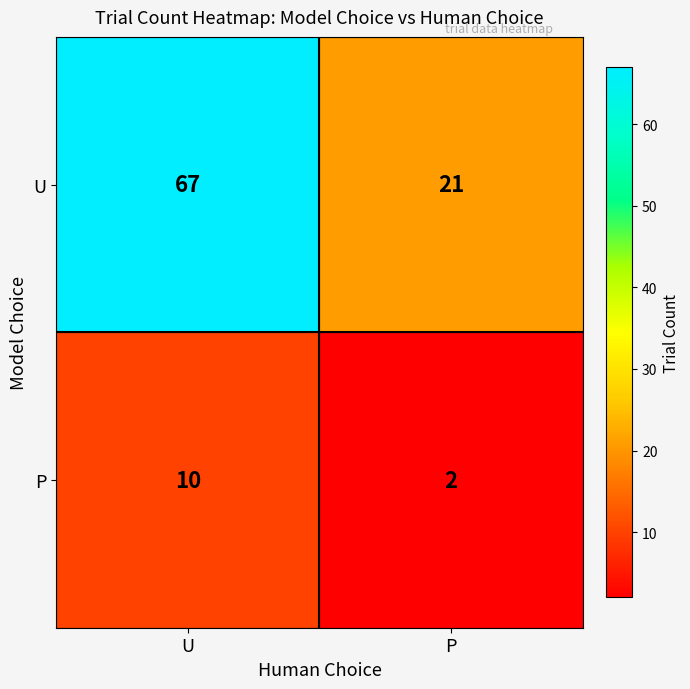

What is the sum of the P values at U and P?

12